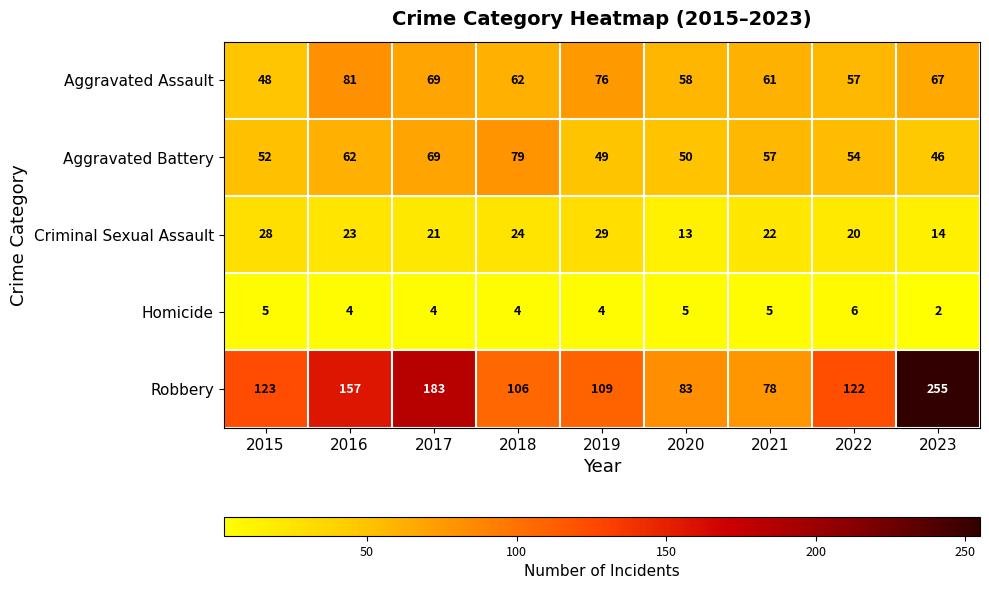

Rank the series at 2023 from lowest to highest value.

Homicide, Criminal Sexual Assault, Aggravated Battery, Aggravated Assault, Robbery